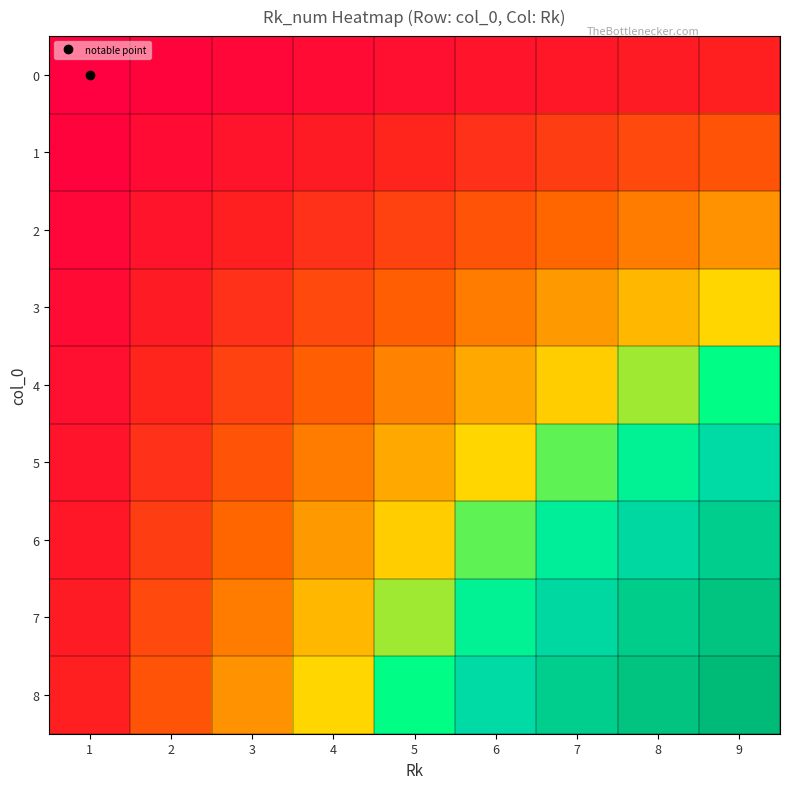

Reading left to right, transcribe all the data shown in this chart.

0: 1=1	2=2	3=3	4=4	5=5	6=6	7=7	8=8	9=9
1: 1=2	2=4	3=6	4=8	5=10	6=12	7=14	8=16	9=18
2: 1=3	2=6	3=9	4=12	5=15	6=18	7=21	8=24	9=27
3: 1=4	2=8	3=12	4=16	5=20	6=24	7=28	8=32	9=36
4: 1=5	2=10	3=15	4=20	5=25	6=30	7=35	8=40	9=45
5: 1=6	2=12	3=18	4=24	5=30	6=36	7=42	8=48	9=54
6: 1=7	2=14	3=21	4=28	5=35	6=42	7=49	8=56	9=63
7: 1=8	2=16	3=24	4=32	5=40	6=48	7=56	8=64	9=72
8: 1=9	2=18	3=27	4=36	5=45	6=54	7=63	8=72	9=81